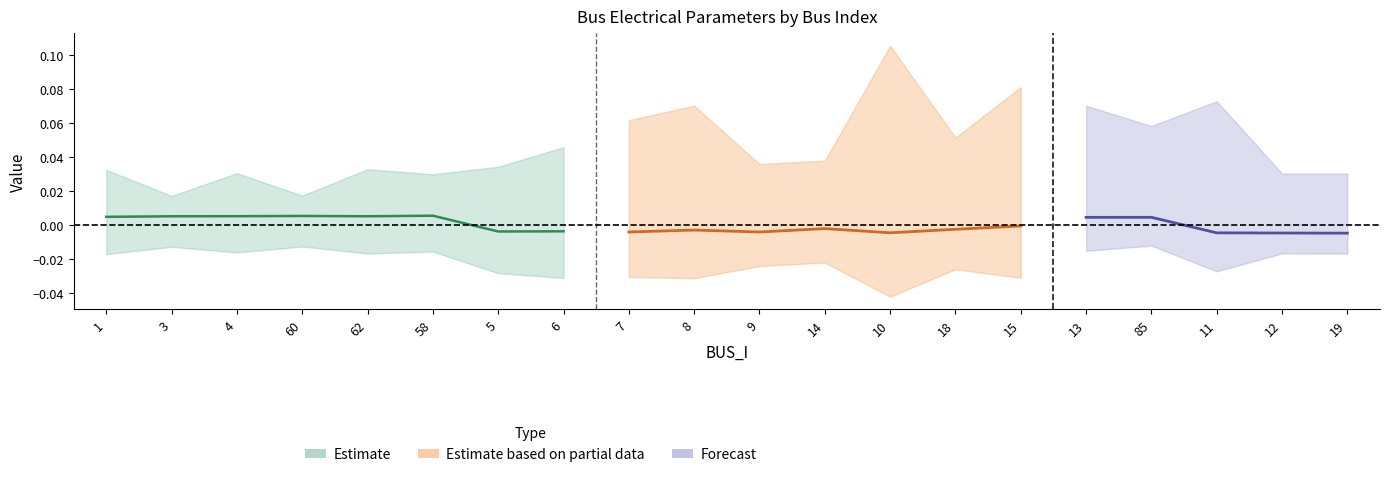

How many lines are shown in the chart?

3